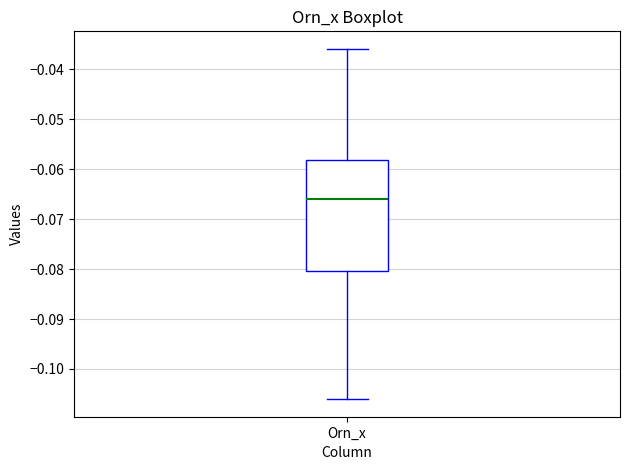

Read this box plot against the y-axis: the position of the median line, the range covered by the box, and the ends of both whiskers. The values are not printed on the chart, so give them approximately, as read against the axis.

median -0.066, box -0.080 to -0.058, whiskers -0.106 to -0.036